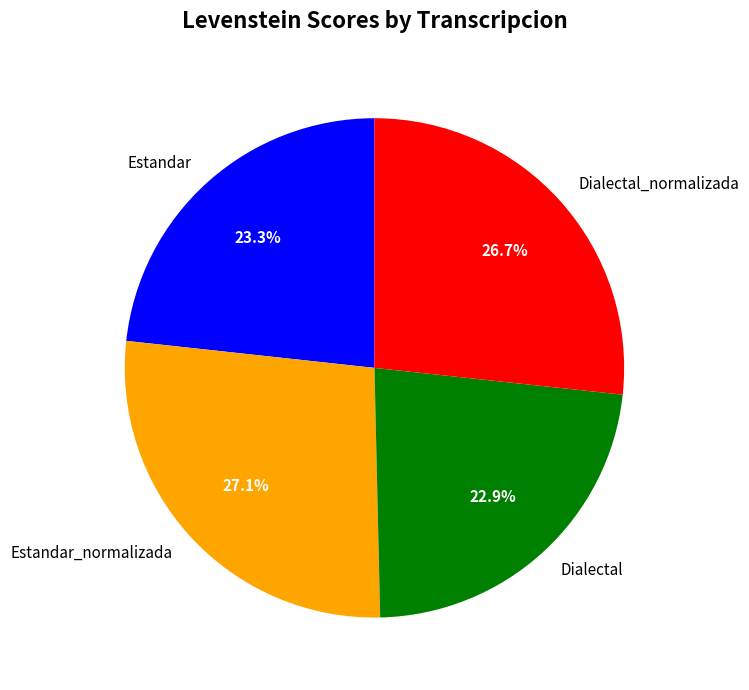

What is the ratio of the value at Estandar to the value at Dialectal_normalizada?

0.9